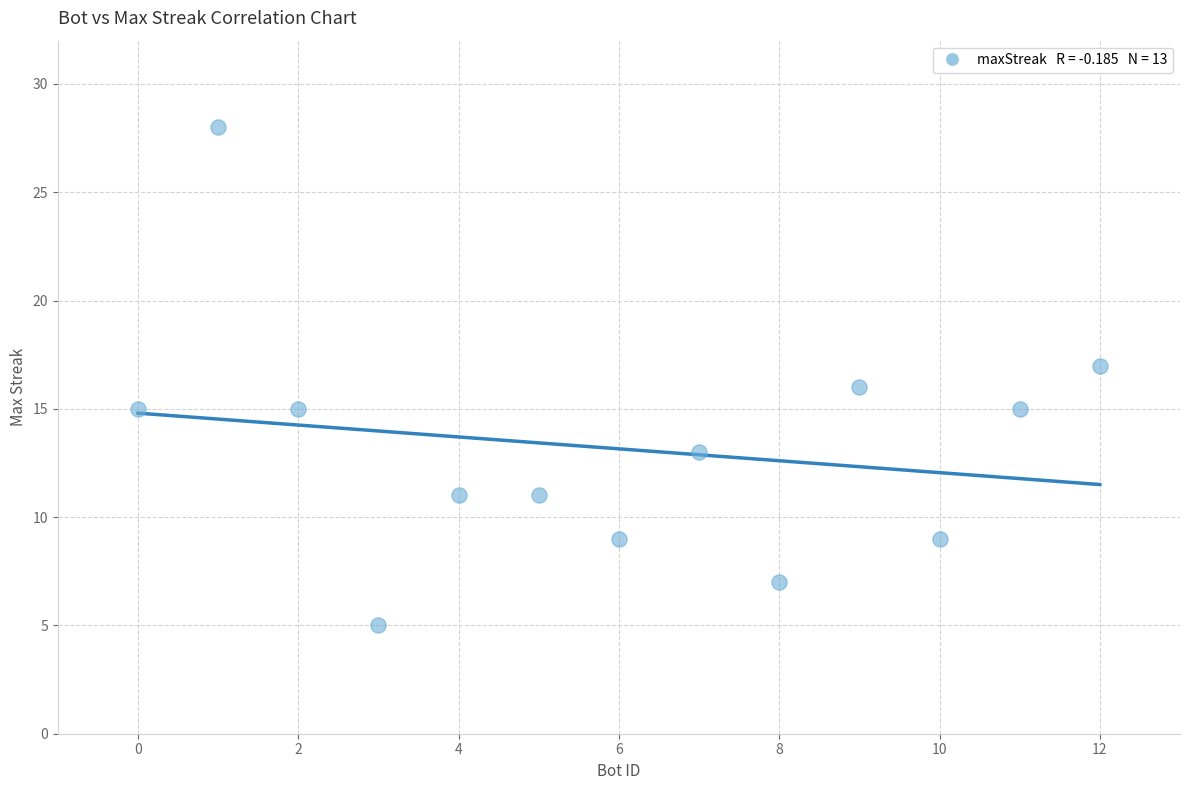

What is the range of Y values (max minus min)?

23